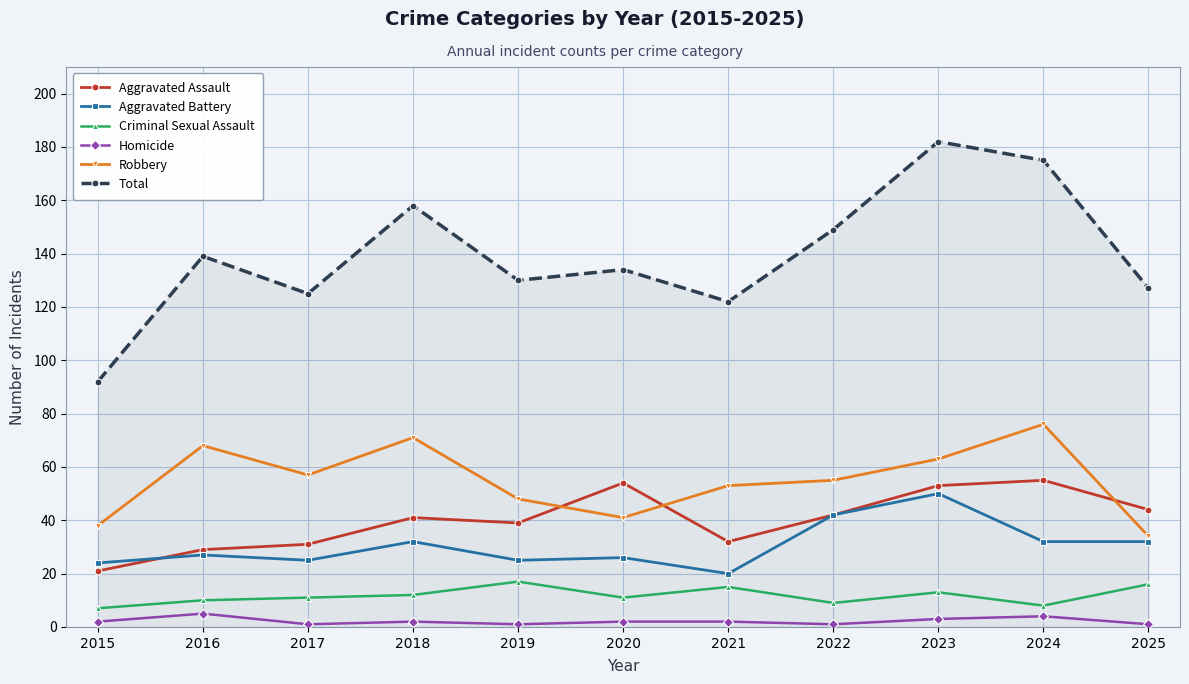

What is the greatest value displayed?

182